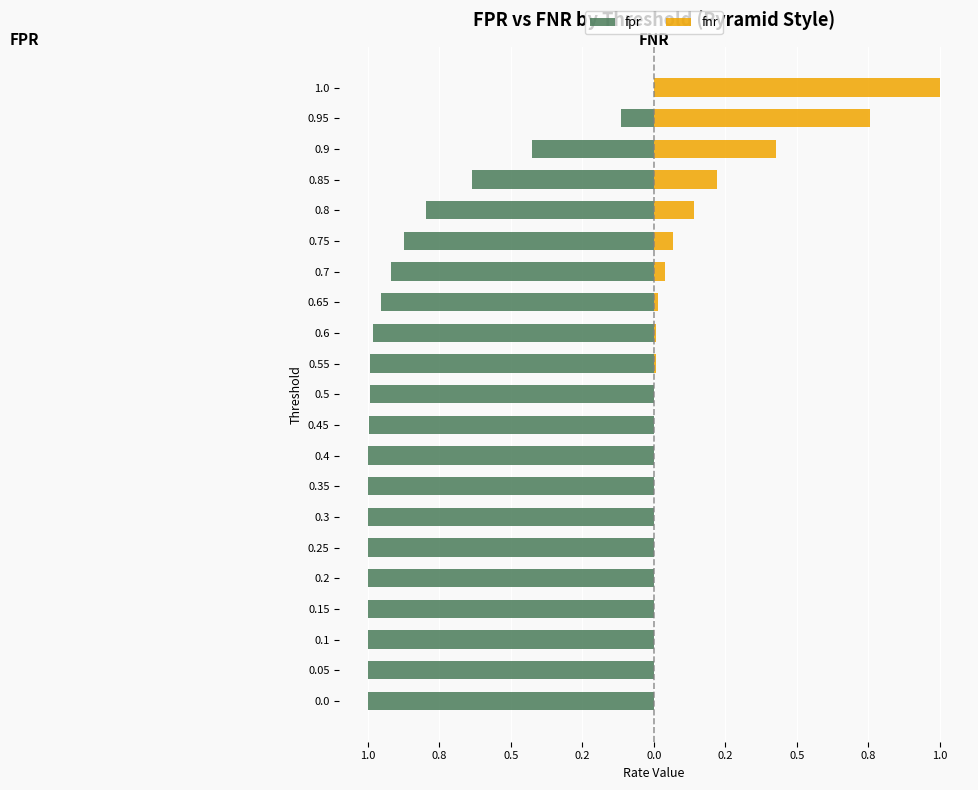

Reading left to right, what are all the values shown in this chart?

fpr: -1.0	-1.0	-1.0	-1.0	-1.0	-1.0	-1.0	-1.0	-1.0	-1.0	-1.0	-1.0	-1.0	-1.0	-0.9	-0.9	-0.8	-0.6	-0.4	-0.1	0.0
fnr: 0.0	0.0	0.0	0.0	0.0	0.0	0.0	0.0	0.0	0.0	0.0	0.0	0.0	0.0	0.0	0.1	0.1	0.2	0.4	0.8	1.0